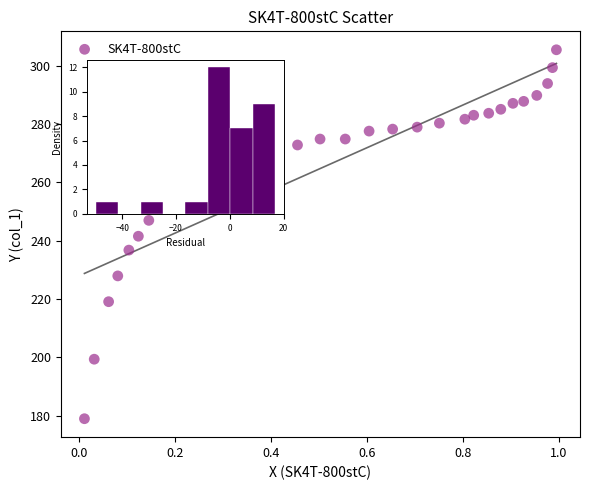

What is the range of X values (max minus min)?

1.0